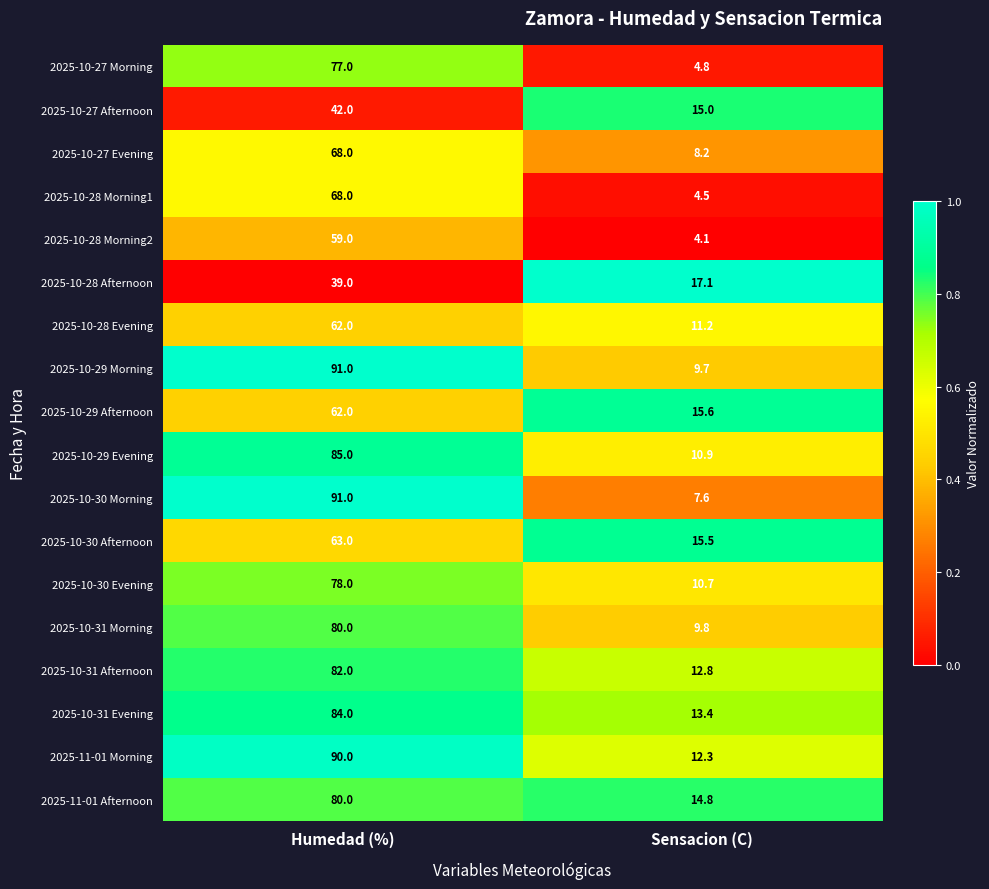

What is the spread (max minus min) of values at Sensacion (C)?

13.0